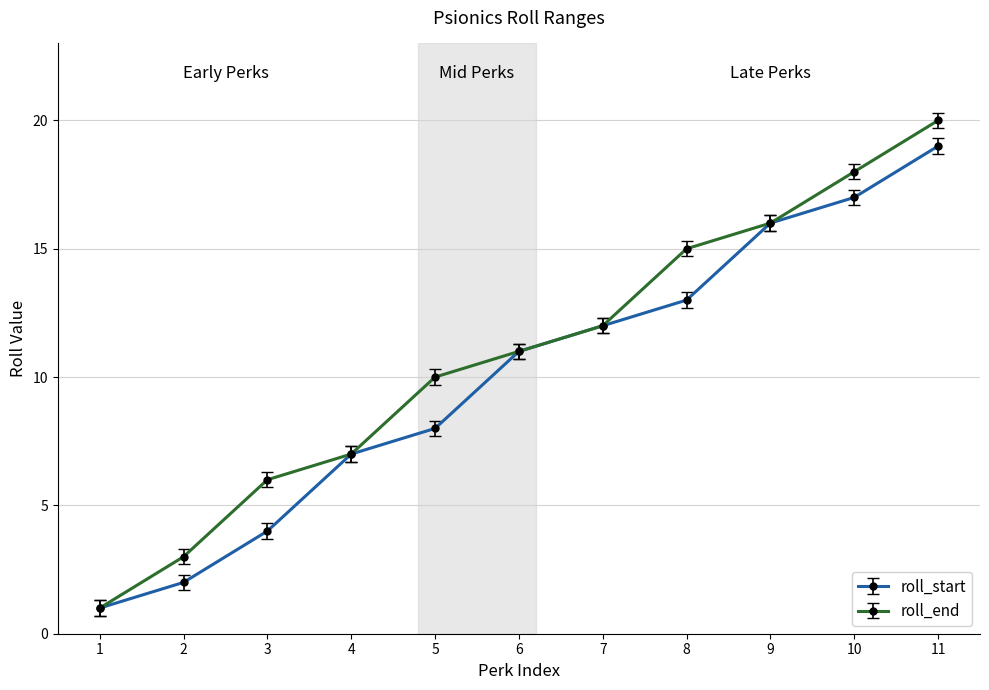

Where is roll_start nearest to the value 10?

6